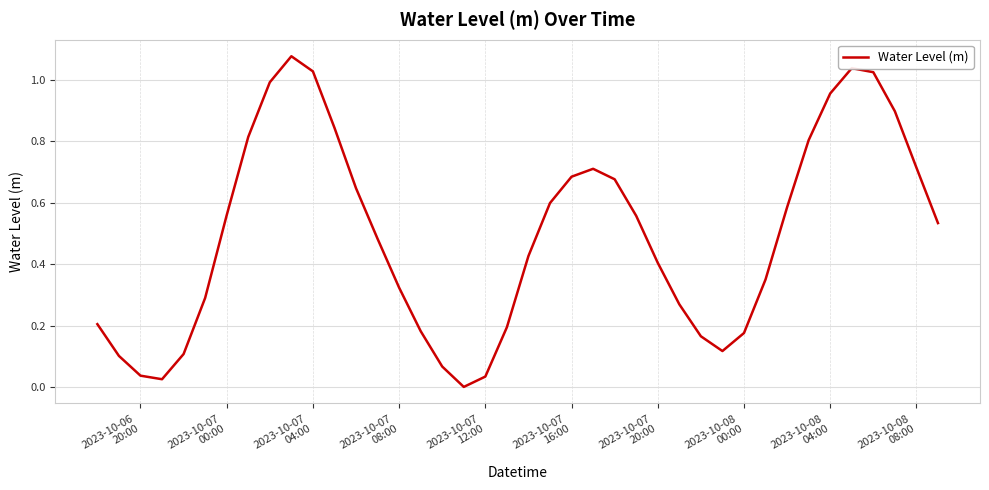

What is the sum of all values?

19.7